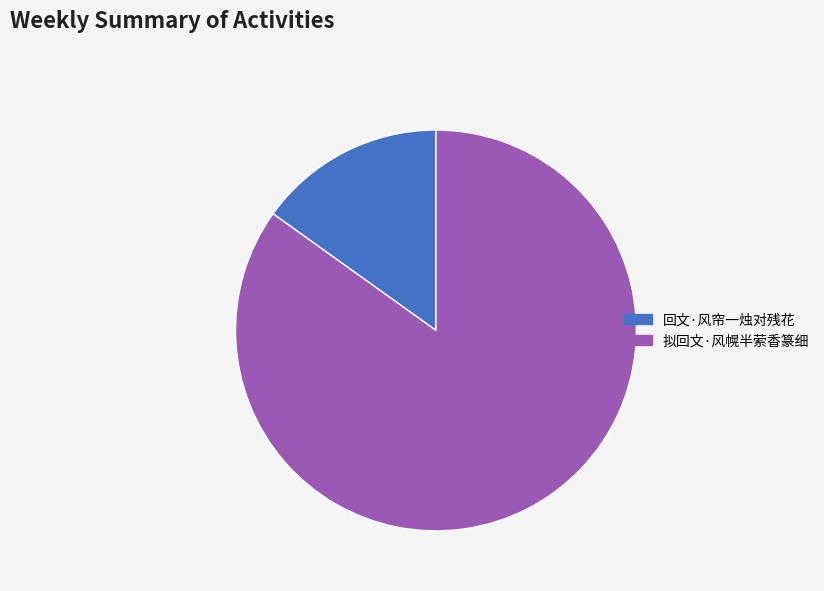

Does 回文·风帘一烛对残花 represent more than half of the total?

No